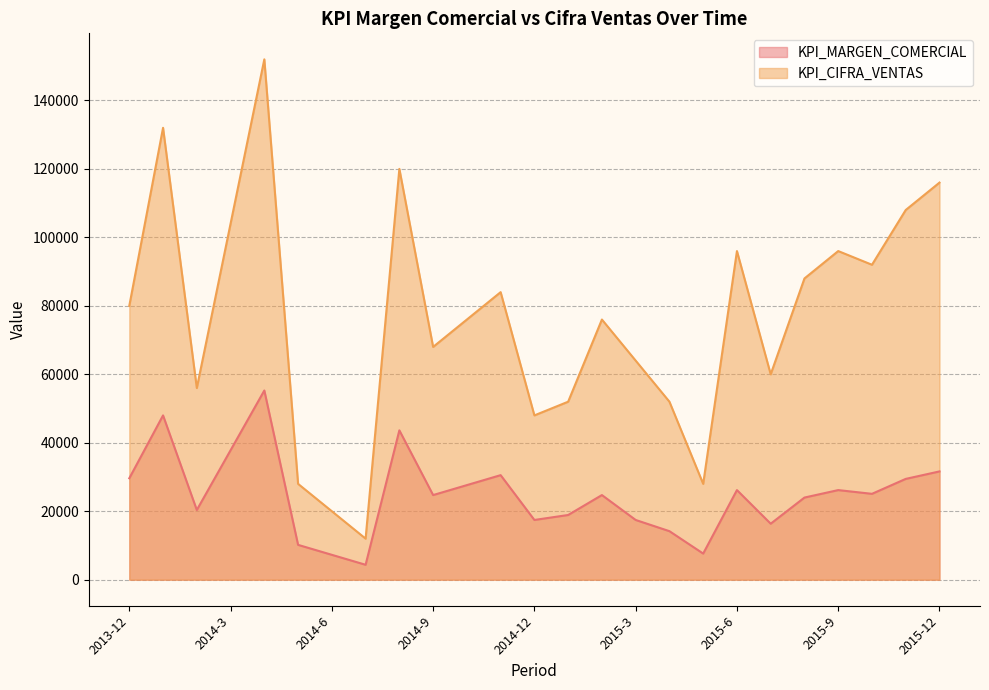

What is the maximum value for KPI_MARGEN_COMERCIAL?

55270